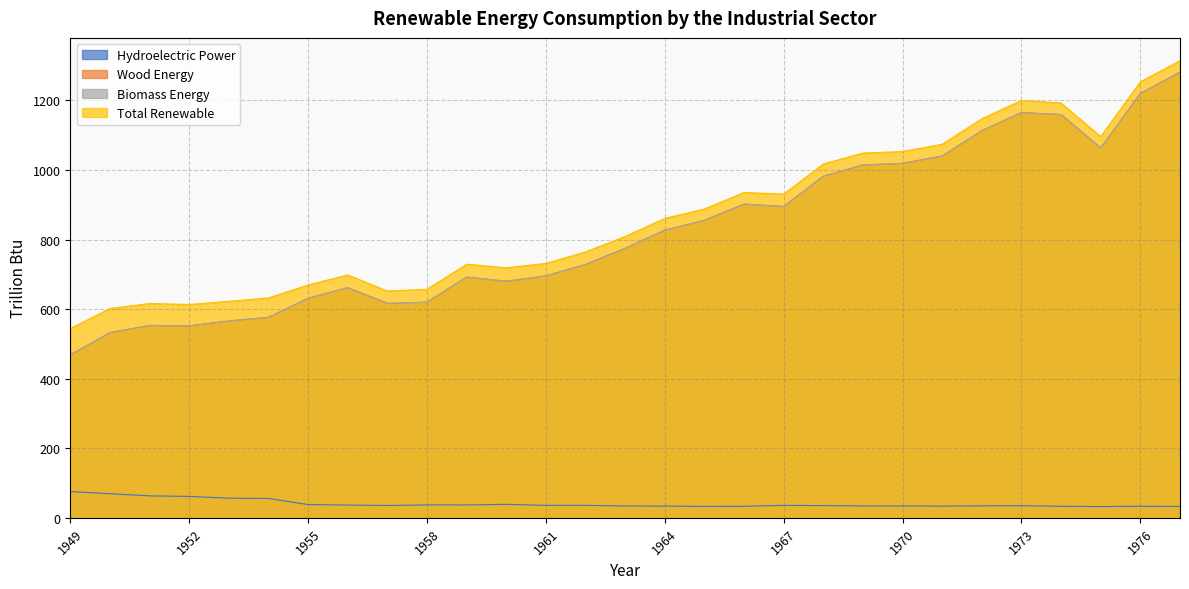

How many data points does each series have?

29